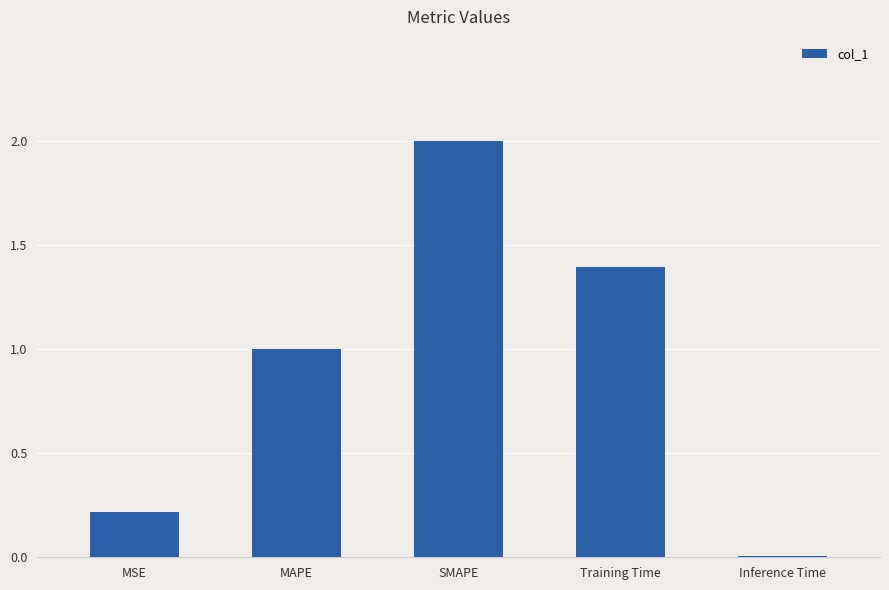

What is the greatest value displayed?

2.0